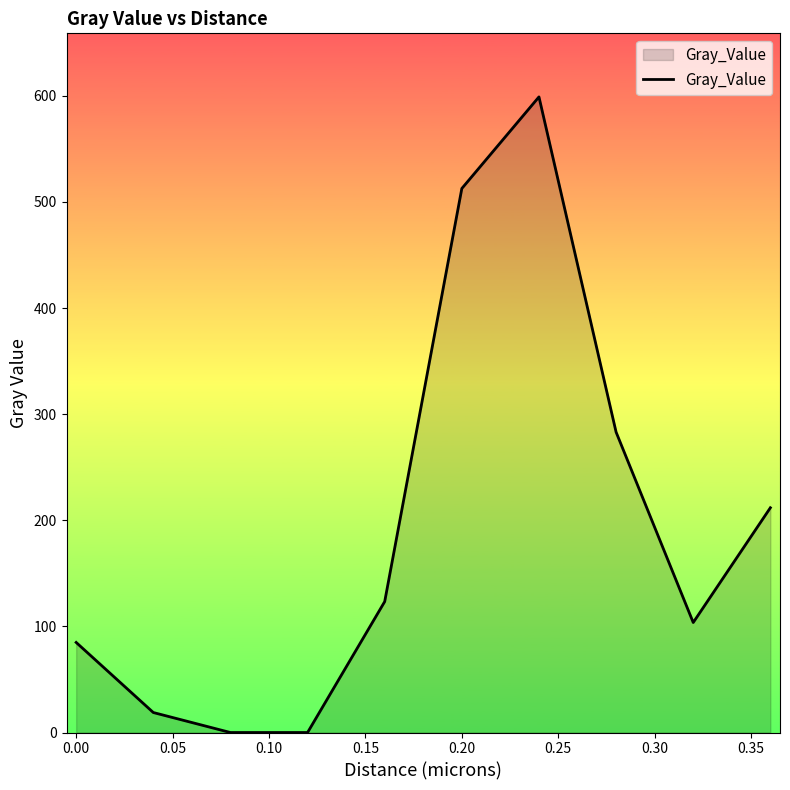

What is the difference between the maximum and minimum values?

599.0